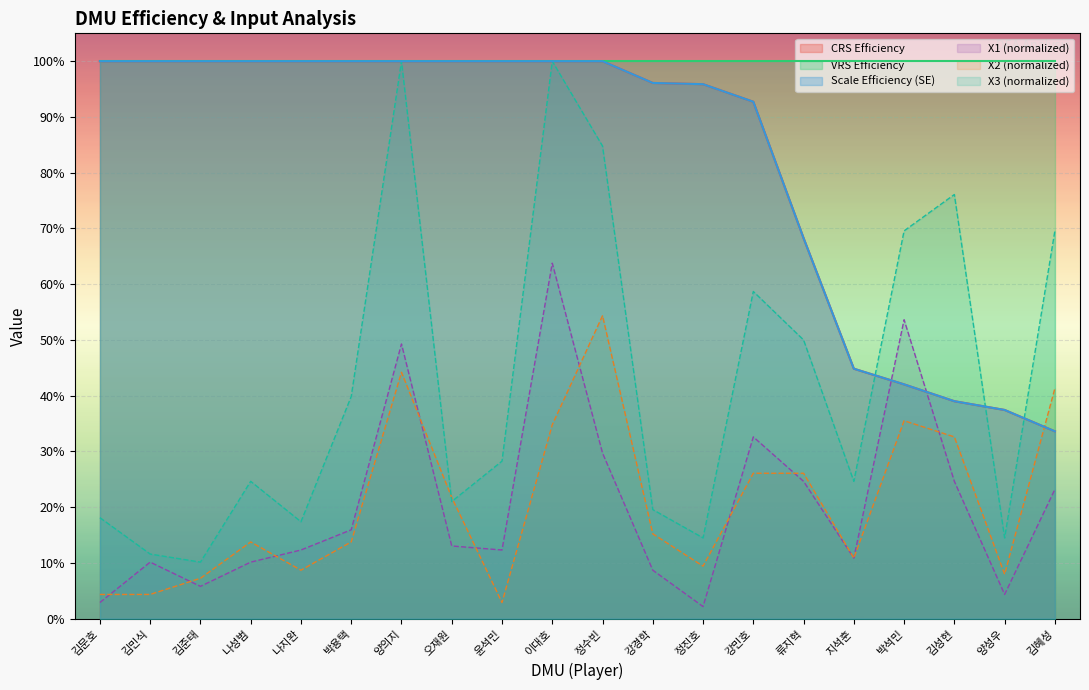

The SE series shows 1.0 at 박용택. True or false?

True